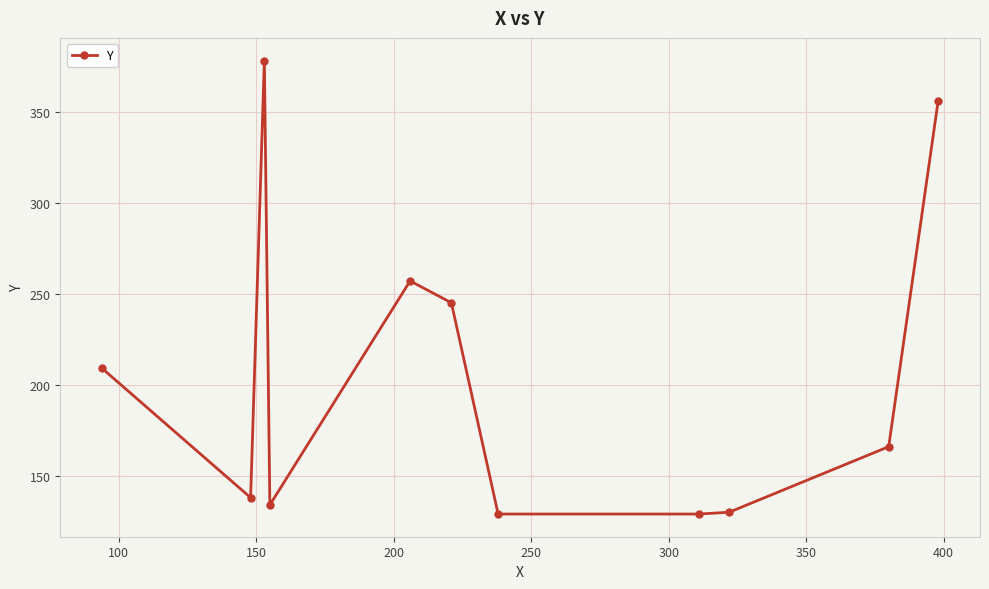

What is the difference between the maximum and minimum values?

249